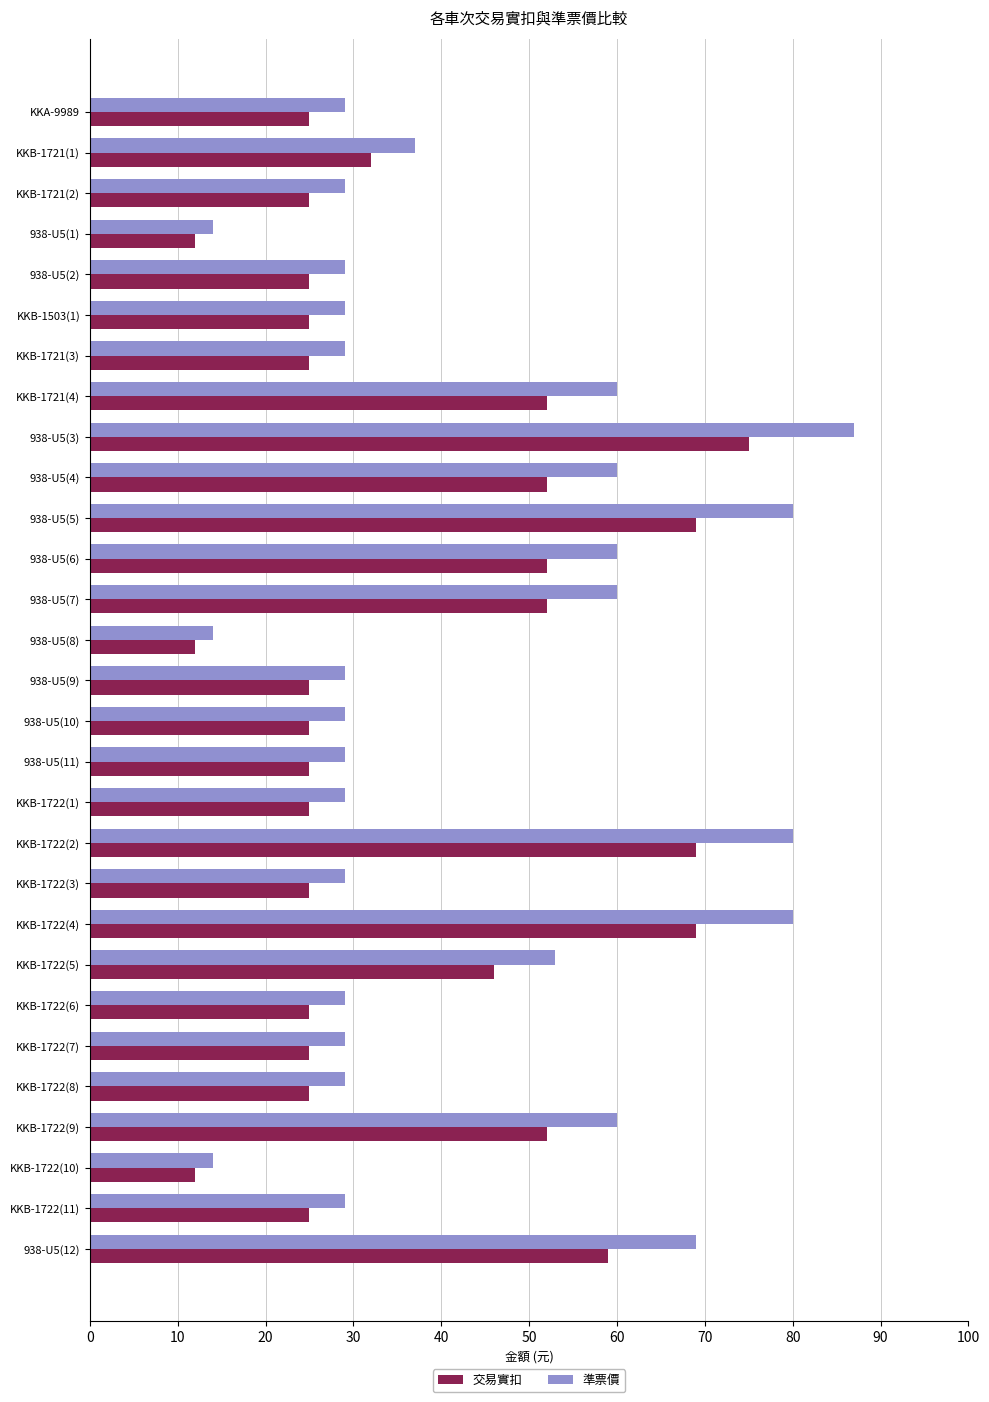

At which category does the chart reach its peak across all series?

938-U5(3)